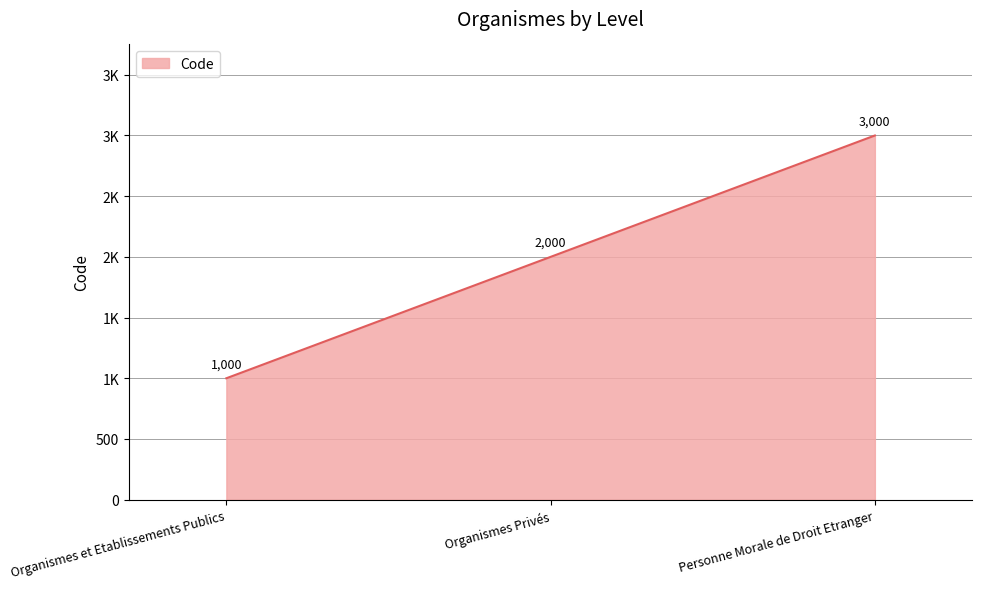

What is the ratio of the value at Organismes Privés to the value at Personne Morale de Droit Etranger?

0.7